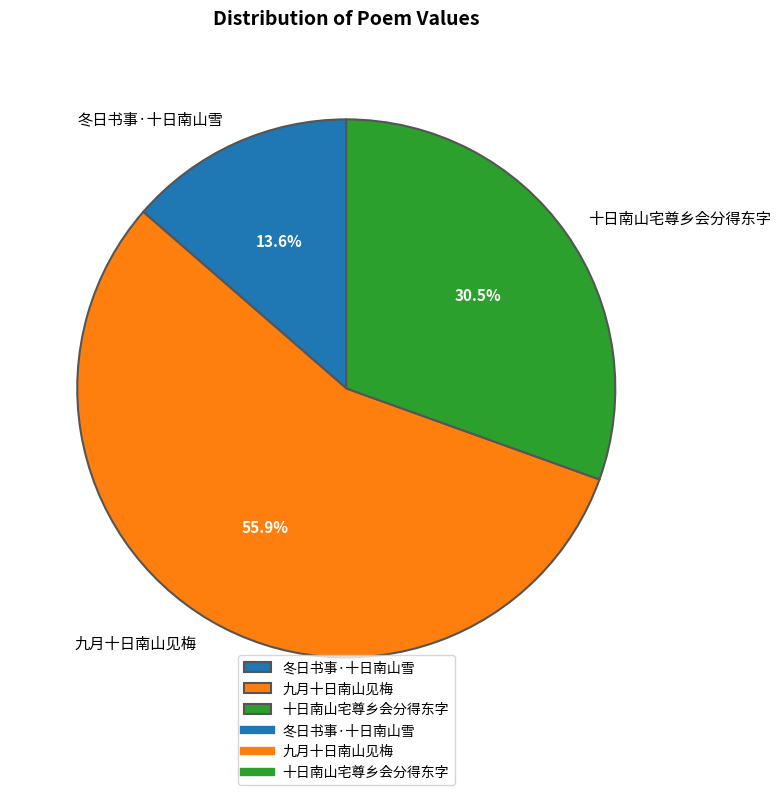

Which slice represents more than half of the pie?

九月十日南山见梅